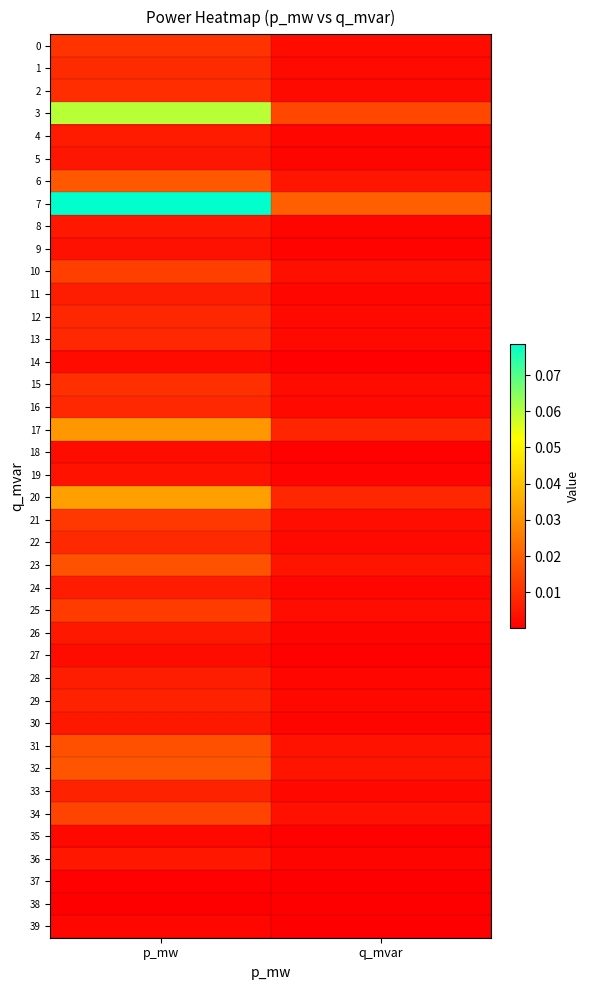

Reading left to right, transcribe all the data shown in this chart.

0: p_mw=0.0	q_mvar=0.0
1: p_mw=0.0	q_mvar=0.0
2: p_mw=0.0	q_mvar=0.0
3: p_mw=0.1	q_mvar=0.0
4: p_mw=0.0	q_mvar=0.0
5: p_mw=0.0	q_mvar=0.0
6: p_mw=0.0	q_mvar=0.0
7: p_mw=0.1	q_mvar=0.0
8: p_mw=0.0	q_mvar=0.0
9: p_mw=0.0	q_mvar=0.0
10: p_mw=0.0	q_mvar=0.0
11: p_mw=0.0	q_mvar=0.0
12: p_mw=0.0	q_mvar=0.0
13: p_mw=0.0	q_mvar=0.0
14: p_mw=0.0	q_mvar=0.0
15: p_mw=0.0	q_mvar=0.0
16: p_mw=0.0	q_mvar=0.0
17: p_mw=0.0	q_mvar=0.0
18: p_mw=0.0	q_mvar=0.0
19: p_mw=0.0	q_mvar=0.0
20: p_mw=0.0	q_mvar=0.0
21: p_mw=0.0	q_mvar=0.0
22: p_mw=0.0	q_mvar=0.0
23: p_mw=0.0	q_mvar=0.0
24: p_mw=0.0	q_mvar=0.0
25: p_mw=0.0	q_mvar=0.0
26: p_mw=0.0	q_mvar=0.0
27: p_mw=0.0	q_mvar=0.0
28: p_mw=0.0	q_mvar=0.0
29: p_mw=0.0	q_mvar=0.0
30: p_mw=0.0	q_mvar=0.0
31: p_mw=0.0	q_mvar=0.0
32: p_mw=0.0	q_mvar=0.0
33: p_mw=0.0	q_mvar=0.0
34: p_mw=0.0	q_mvar=0.0
35: p_mw=0.0	q_mvar=0.0
36: p_mw=0.0	q_mvar=0.0
37: p_mw=0.0	q_mvar=0.0
38: p_mw=0.0	q_mvar=0.0
39: p_mw=0.0	q_mvar=0.0